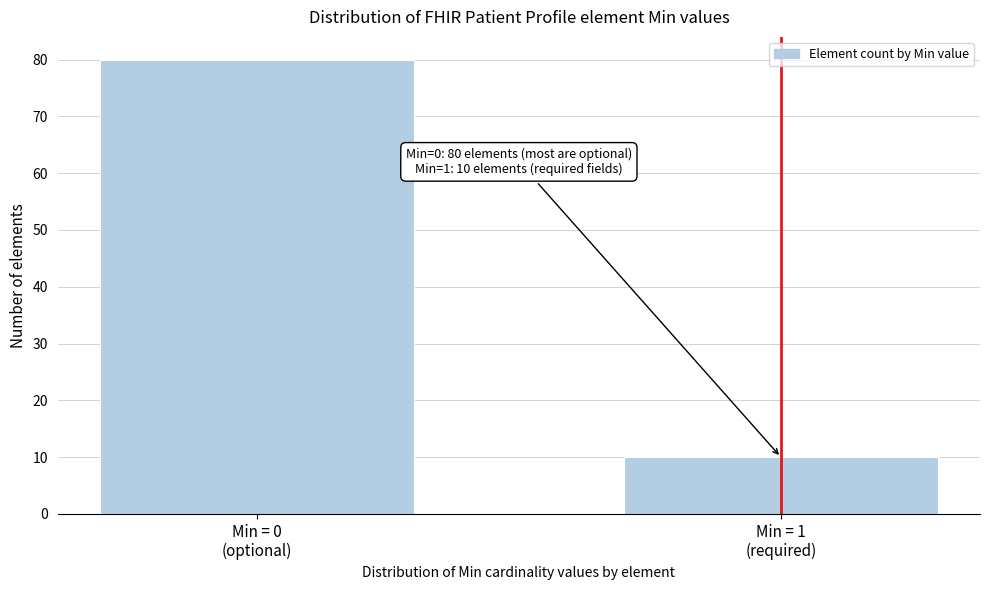

Reading right to left, list all the values displayed in this chart.

10	80